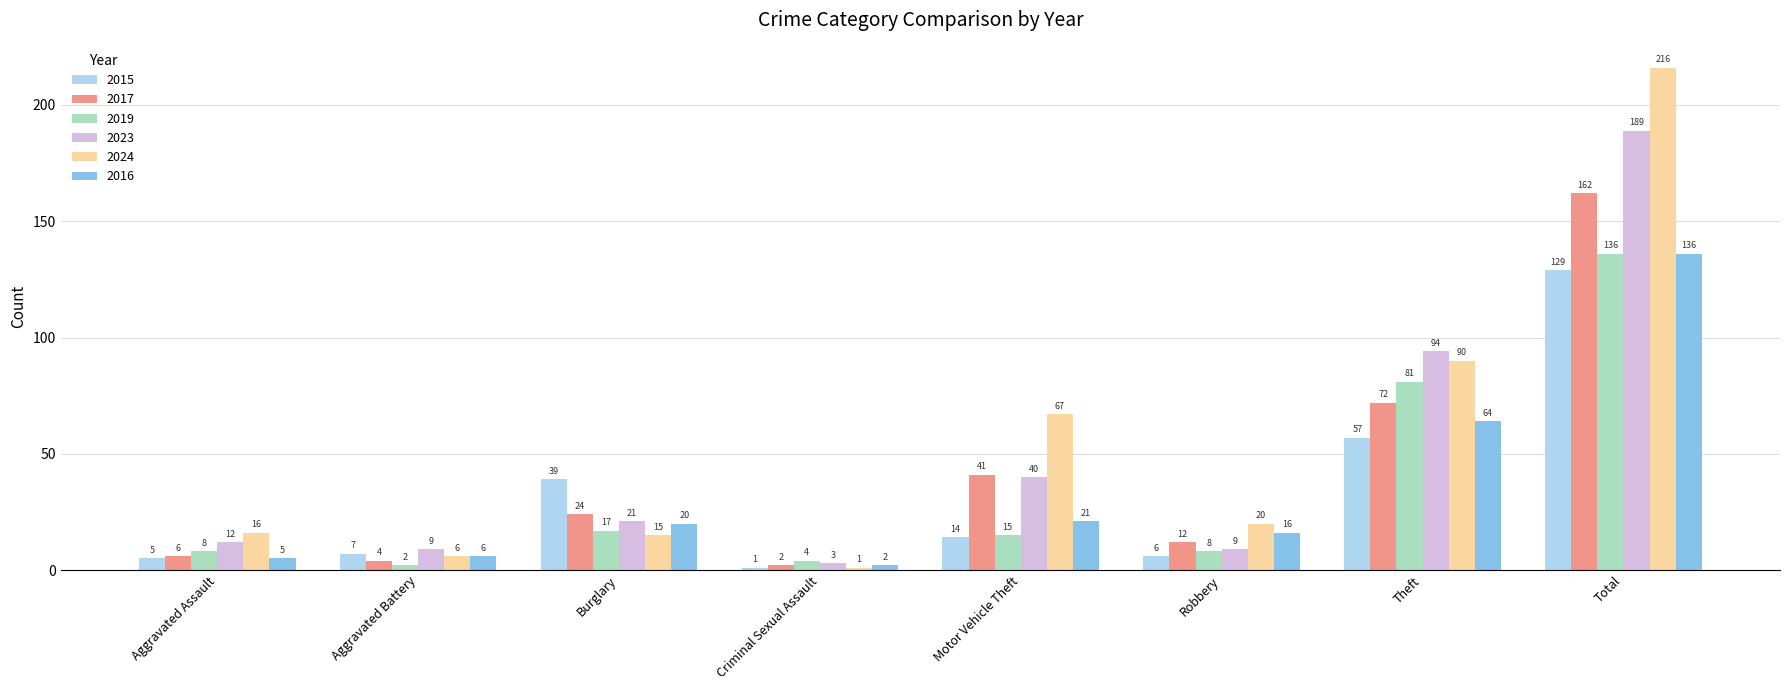

Reading left to right, transcribe all the data shown in this chart.

2015: Aggravated Assault=5	Aggravated Battery=7	Burglary=39	Criminal Sexual Assault=1	Motor Vehicle Theft=14	Robbery=6	Theft=57	Total=129
2017: Aggravated Assault=6	Aggravated Battery=4	Burglary=24	Criminal Sexual Assault=2	Motor Vehicle Theft=41	Robbery=12	Theft=72	Total=162
2019: Aggravated Assault=8	Aggravated Battery=2	Burglary=17	Criminal Sexual Assault=4	Motor Vehicle Theft=15	Robbery=8	Theft=81	Total=136
2023: Aggravated Assault=12	Aggravated Battery=9	Burglary=21	Criminal Sexual Assault=3	Motor Vehicle Theft=40	Robbery=9	Theft=94	Total=189
2024: Aggravated Assault=16	Aggravated Battery=6	Burglary=15	Criminal Sexual Assault=1	Motor Vehicle Theft=67	Robbery=20	Theft=90	Total=216
2016: Aggravated Assault=5	Aggravated Battery=6	Burglary=20	Criminal Sexual Assault=2	Motor Vehicle Theft=21	Robbery=16	Theft=64	Total=136